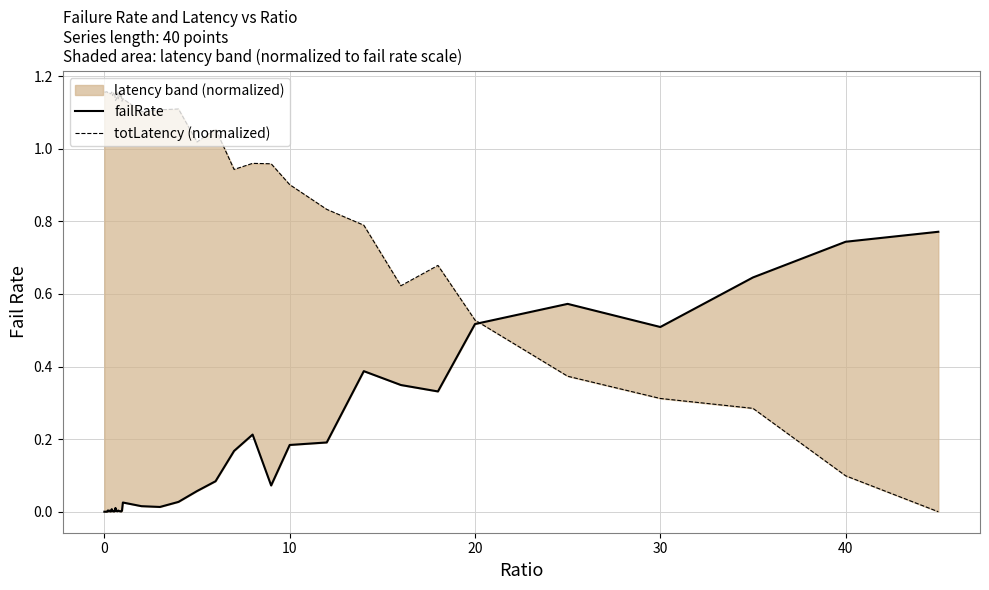

What is the difference between the maximum and second lowest values in the failRate series?

0.8